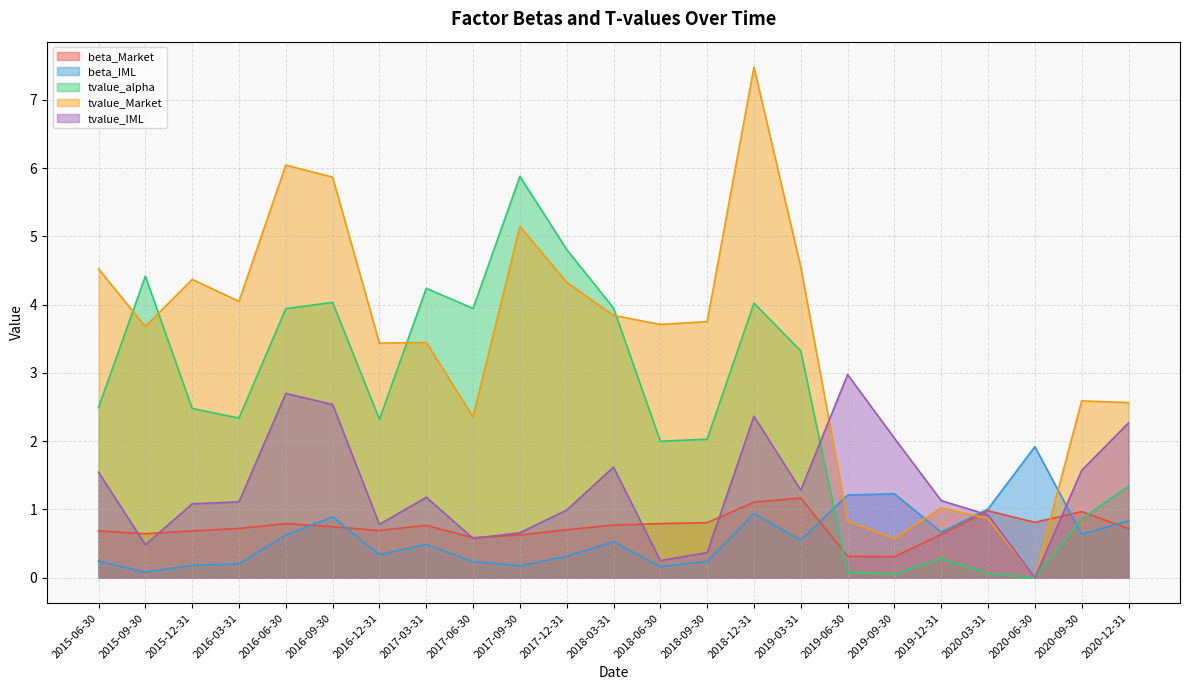

The value of tvalue_alpha at 2019-12-31 is 0.3. True or false?

True